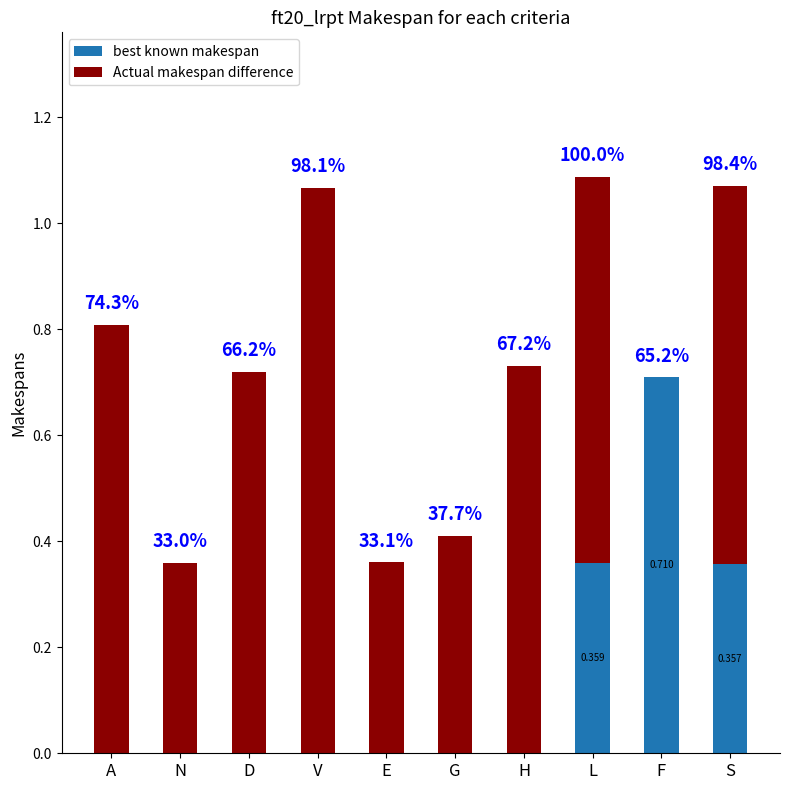

Which category has the highest value in the best known makespan series?

F